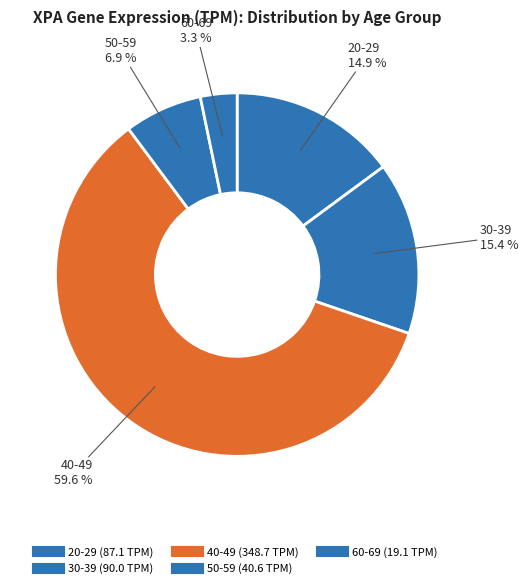

Count the number of slices in the pie.

5